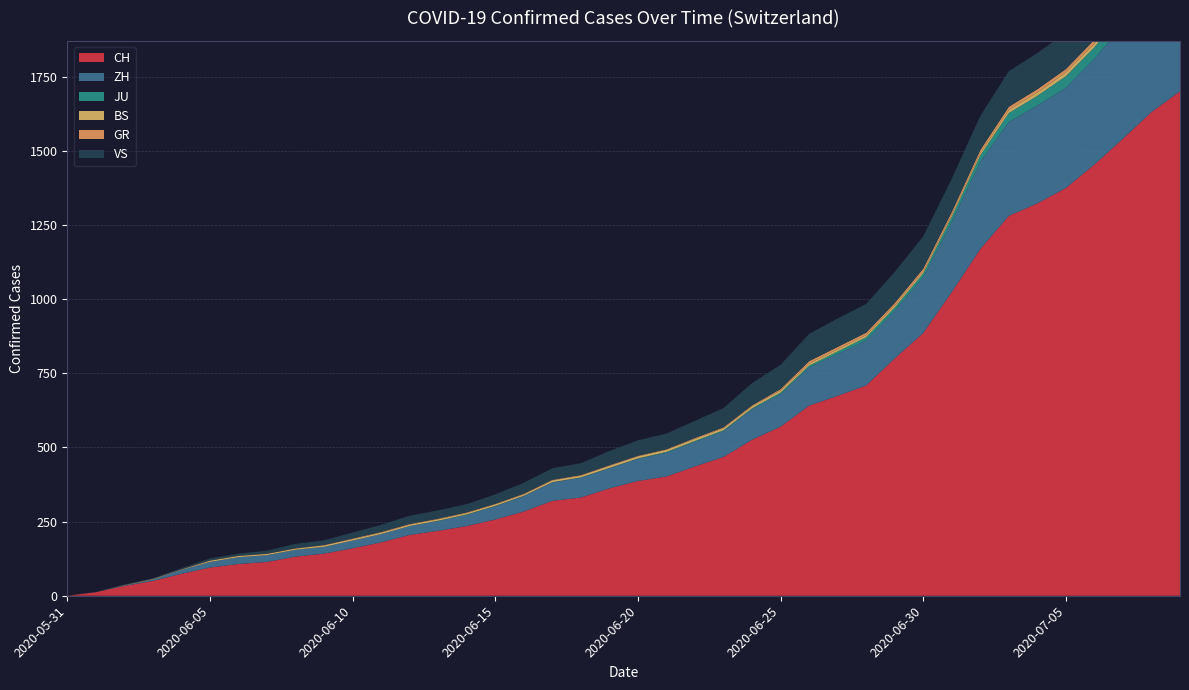

Reading left to right, extract all data points from this chart.

CH: 2020-05-31=0	2020-06-01=12	2020-06-02=33	2020-06-03=50	2020-06-04=74	2020-06-05=95	2020-06-06=107	2020-06-07=114	2020-06-08=132	2020-06-09=142	2020-06-10=160	2020-06-11=180	2020-06-12=205	2020-06-13=219	2020-06-14=235	2020-06-15=257	2020-06-16=284	2020-06-17=320	2020-06-18=331	2020-06-19=362	2020-06-20=387	2020-06-21=402	2020-06-22=436	2020-06-23=468	2020-06-24=526	2020-06-25=570	2020-06-26=641	2020-06-27=674	2020-06-28=709	2020-06-29=800	2020-06-30=886	2020-07-01=1024	2020-07-02=1169	2020-07-03=1281	2020-07-04=1323	2020-07-05=1375	2020-07-06=1454	2020-07-07=1541	2020-07-08=1631	2020-07-09=1701
ZH: 2020-05-31=0	2020-06-01=0	2020-06-02=2	2020-06-03=5	2020-06-04=13	2020-06-05=19	2020-06-06=23	2020-06-07=23	2020-06-08=23	2020-06-09=23	2020-06-10=26	2020-06-11=28	2020-06-12=30	2020-06-13=33	2020-06-14=38	2020-06-15=45	2020-06-16=52	2020-06-17=62	2020-06-18=67	2020-06-19=68	2020-06-20=75	2020-06-21=80	2020-06-22=83	2020-06-23=87	2020-06-24=103	2020-06-25=110	2020-06-26=129	2020-06-27=141	2020-06-28=152	2020-06-29=161	2020-06-30=189	2020-07-01=237	2020-07-02=294	2020-07-03=317	2020-07-04=330	2020-07-05=338	2020-07-06=357	2020-07-07=383	2020-07-08=406	2020-07-09=425
JU: 2020-05-31=0	2020-06-01=0	2020-06-02=0	2020-06-03=0	2020-06-04=0	2020-06-05=0	2020-06-06=0	2020-06-07=0	2020-06-08=0	2020-06-09=0	2020-06-10=0	2020-06-11=0	2020-06-12=0	2020-06-13=1	2020-06-14=1	2020-06-15=1	2020-06-16=1	2020-06-17=1	2020-06-18=1	2020-06-19=1	2020-06-20=1	2020-06-21=3	2020-06-22=3	2020-06-23=3	2020-06-24=3	2020-06-25=5	2020-06-26=6	2020-06-27=9	2020-06-28=11	2020-06-29=11	2020-06-30=12	2020-07-01=17	2020-07-02=22	2020-07-03=30	2020-07-04=33	2020-07-05=39	2020-07-06=39	2020-07-07=41	2020-07-08=44	2020-07-09=47
BS: 2020-05-31=0	2020-06-01=0	2020-06-02=0	2020-06-03=1	2020-06-04=1	2020-06-05=4	2020-06-06=4	2020-06-07=4	2020-06-08=4	2020-06-09=5	2020-06-10=5	2020-06-11=5	2020-06-12=5	2020-06-13=5	2020-06-14=5	2020-06-15=5	2020-06-16=5	2020-06-17=6	2020-06-18=6	2020-06-19=7	2020-06-20=7	2020-06-21=7	2020-06-22=7	2020-06-23=7	2020-06-24=7	2020-06-25=7	2020-06-26=7	2020-06-27=7	2020-06-28=7	2020-06-29=7	2020-06-30=7	2020-07-01=7	2020-07-02=8	2020-07-03=10	2020-07-04=11	2020-07-05=12	2020-07-06=12	2020-07-07=15	2020-07-08=18	2020-07-09=20
GR: 2020-05-31=0	2020-06-01=0	2020-06-02=1	2020-06-03=1	2020-06-04=1	2020-06-05=1	2020-06-06=1	2020-06-07=1	2020-06-08=1	2020-06-09=1	2020-06-10=2	2020-06-11=2	2020-06-12=2	2020-06-13=2	2020-06-14=2	2020-06-15=2	2020-06-16=2	2020-06-17=2	2020-06-18=2	2020-06-19=2	2020-06-20=2	2020-06-21=2	2020-06-22=3	2020-06-23=3	2020-06-24=3	2020-06-25=5	2020-06-26=8	2020-06-27=8	2020-06-28=8	2020-06-29=8	2020-06-30=9	2020-07-01=9	2020-07-02=10	2020-07-03=11	2020-07-04=11	2020-07-05=12	2020-07-06=13	2020-07-07=14	2020-07-08=16	2020-07-09=18
VS: 2020-05-31=0	2020-06-01=1	2020-06-02=2	2020-06-03=2	2020-06-04=4	2020-06-05=7	2020-06-06=7	2020-06-07=10	2020-06-08=15	2020-06-09=16	2020-06-10=20	2020-06-11=24	2020-06-12=28	2020-06-13=28	2020-06-14=28	2020-06-15=32	2020-06-16=37	2020-06-17=39	2020-06-18=40	2020-06-19=48	2020-06-20=52	2020-06-21=53	2020-06-22=58	2020-06-23=65	2020-06-24=75	2020-06-25=82	2020-06-26=92	2020-06-27=96	2020-06-28=97	2020-06-29=105	2020-06-30=109	2020-07-01=112	2020-07-02=115	2020-07-03=120	2020-07-04=122	2020-07-05=124	2020-07-06=126	2020-07-07=129	2020-07-08=129	2020-07-09=131